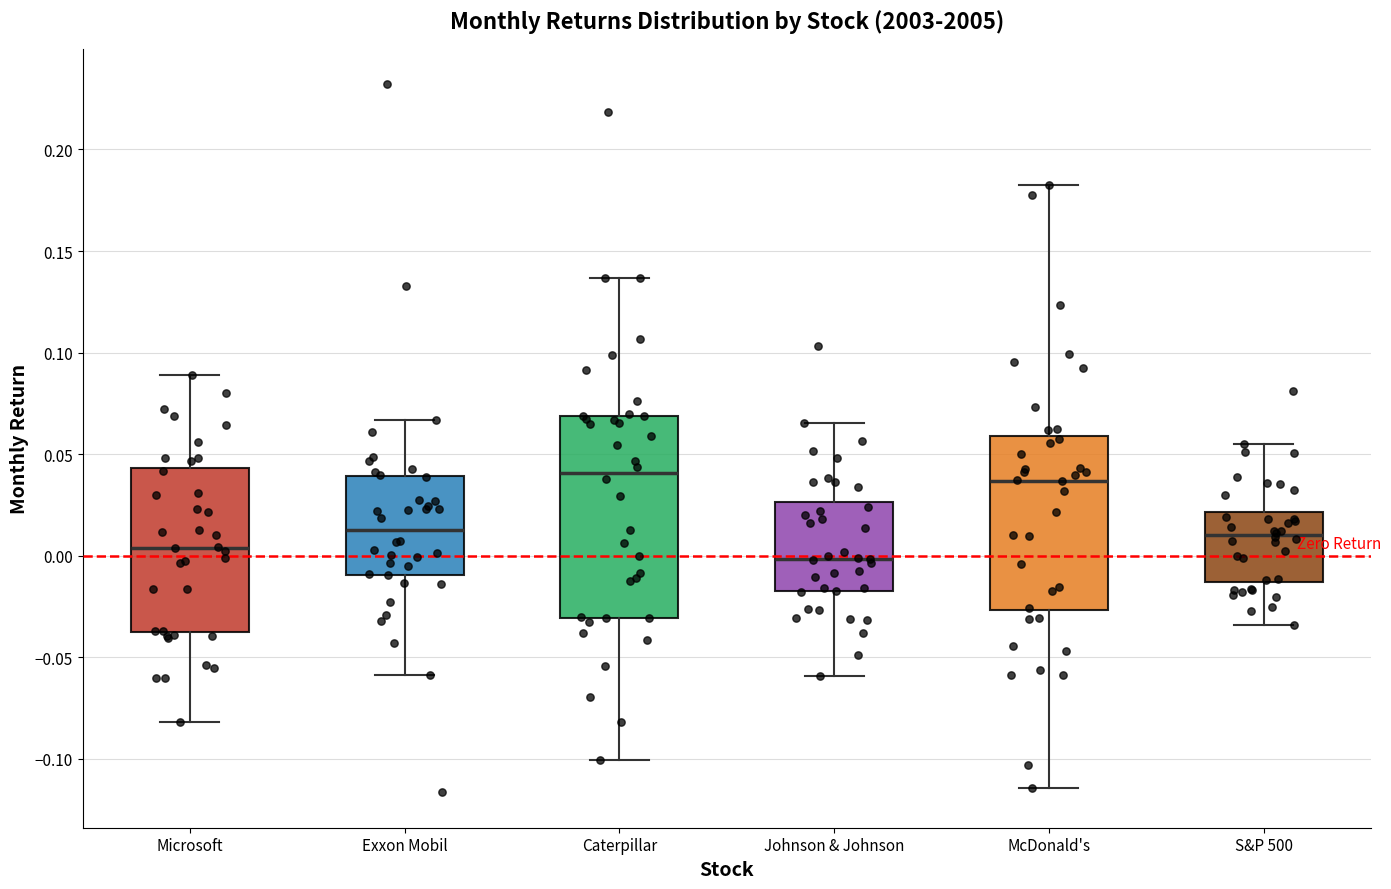

Reading left to right, read every box against the y-axis: the position of its median line, the range the box covers, and the ends of its whiskers. The values are not printed on the chart, so give them approximately, as read against the axis.

Microsoft: median 0.005, box -0.040 to 0.045, whiskers -0.080 to 0.090
Exxon Mobil: median 0.015, box -0.010 to 0.040, whiskers -0.060 to 0.065
Caterpillar: median 0.040, box -0.030 to 0.070, whiskers -0.100 to 0.135
Johnson & Johnson: median 0.000, box -0.020 to 0.025, whiskers -0.060 to 0.065
McDonald's: median 0.035, box -0.025 to 0.060, whiskers -0.115 to 0.185
S&P 500: median 0.010, box -0.015 to 0.020, whiskers -0.035 to 0.055